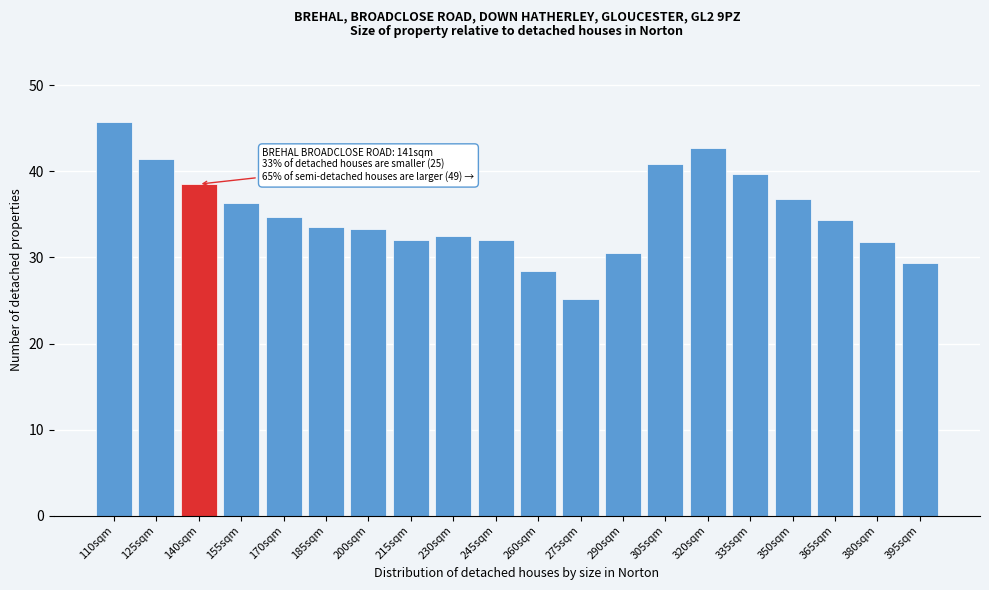

Reading right to left, extract all data points from this chart.

395sqm=29.4	380sqm=31.8	365sqm=34.3	350sqm=36.8	335sqm=39.7	320sqm=42.7	305sqm=40.9	290sqm=30.6	275sqm=25.1	260sqm=28.4	245sqm=32.1	230sqm=32.4	215sqm=32.1	200sqm=33.3	185sqm=33.5	170sqm=34.8	155sqm=36.3	140sqm=38.5	125sqm=41.4	110sqm=45.7